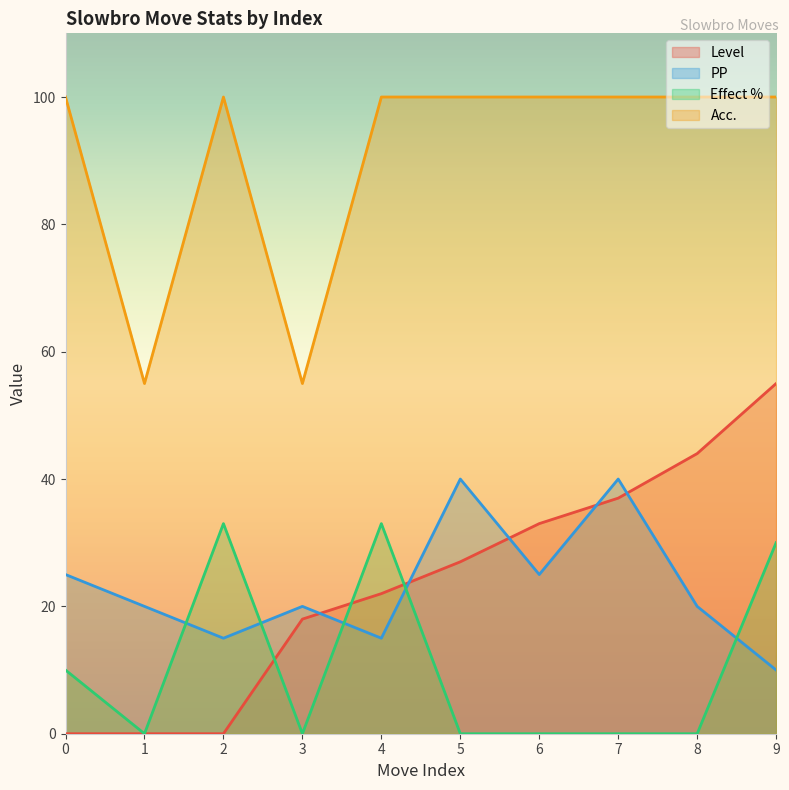

List the series in order of their peak value, lowest first.

Effect %, PP, Level, Acc.